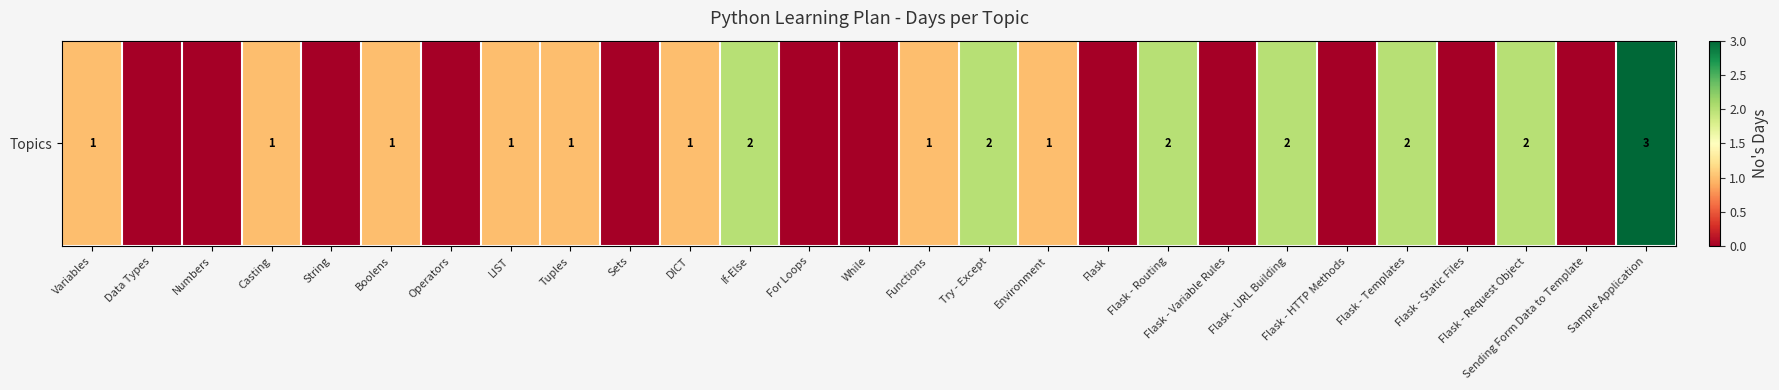

Reading left to right, extract all data points from this chart.

1	0	0	1	0	1	0	1	1	0	1	2	0	0	1	2	1	0	2	0	2	0	2	0	2	0	3